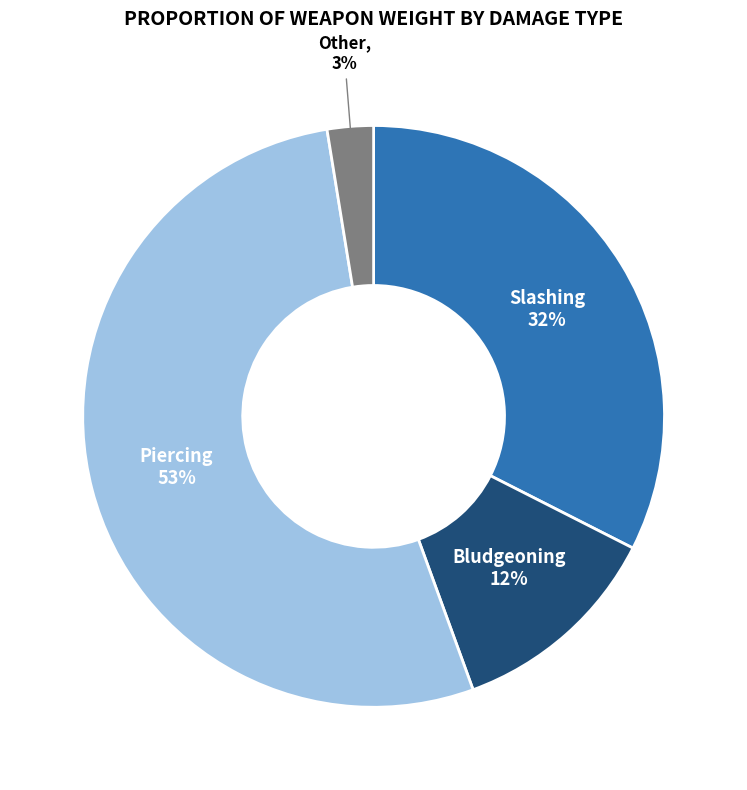

Which category has the smallest portion of the pie?

Other